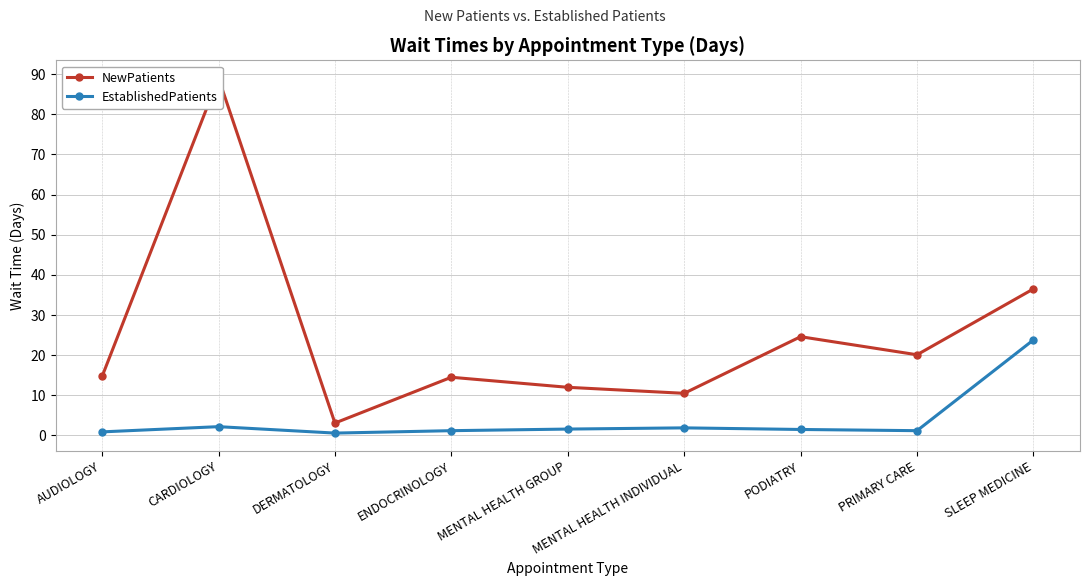

Where does the EstablishedPatients series first go above 1?

CARDIOLOGY